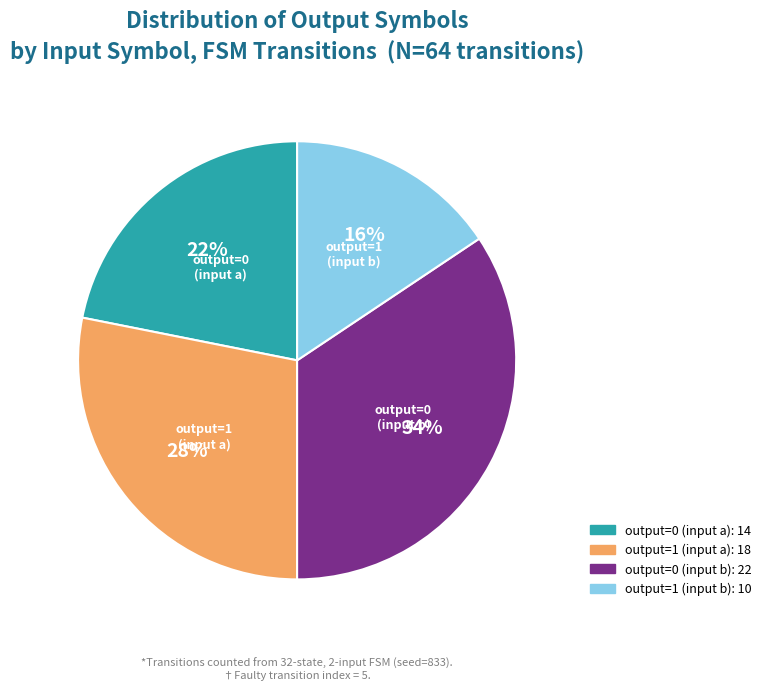

Count the number of slices in the pie.

4